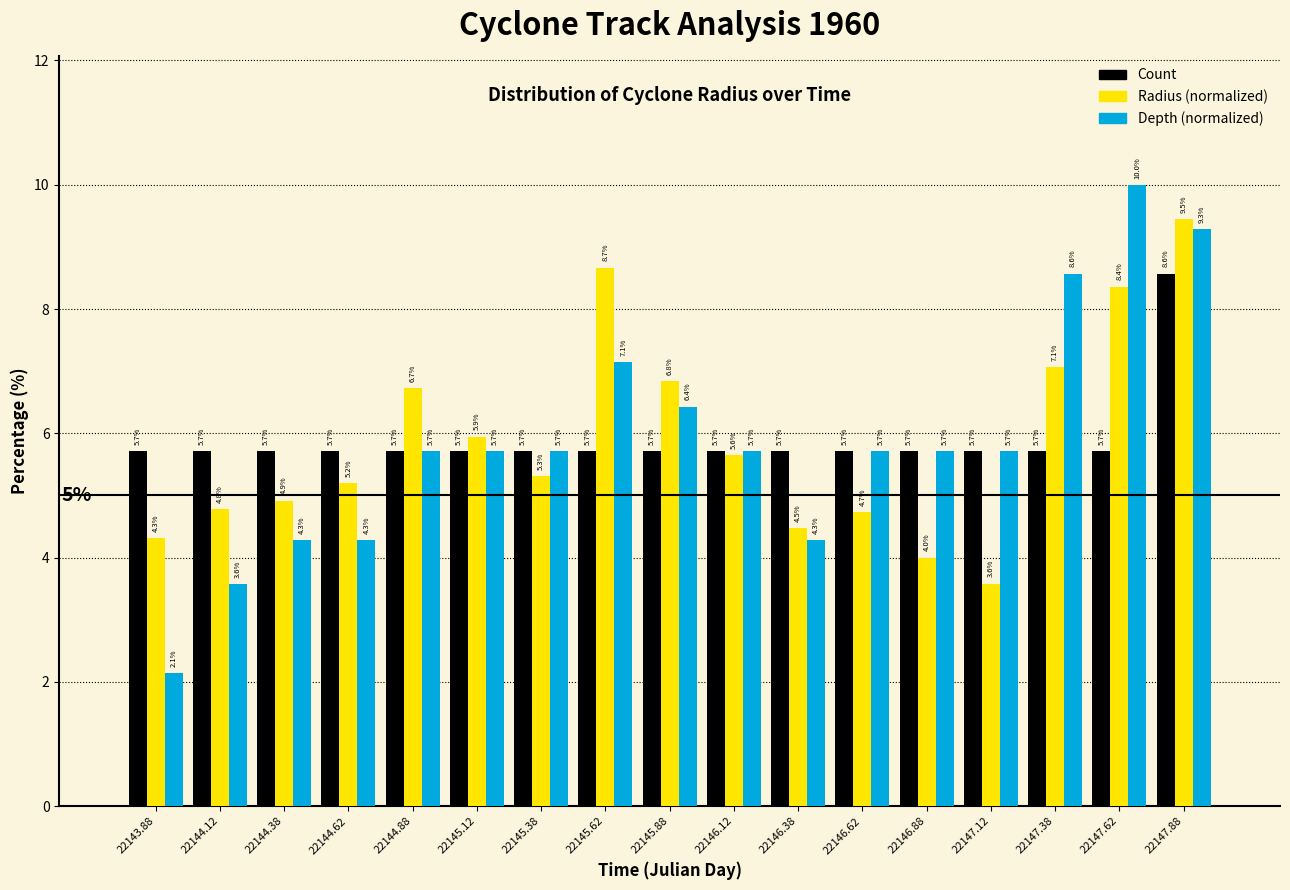

Reading left to right, transcribe all the data shown in this chart.

Count: 5.7	5.7	5.7	5.7	5.7	5.7	5.7	5.7	5.7	5.7	5.7	5.7	5.7	5.7	5.7	5.7	8.6
Radius (normalized): 4.3	4.8	4.9	5.2	6.7	5.9	5.3	8.7	6.8	5.6	4.5	4.7	4.0	3.6	7.1	8.4	9.5
Depth (normalized): 2.1	3.6	4.3	4.3	5.7	5.7	5.7	7.1	6.4	5.7	4.3	5.7	5.7	5.7	8.6	10.0	9.3